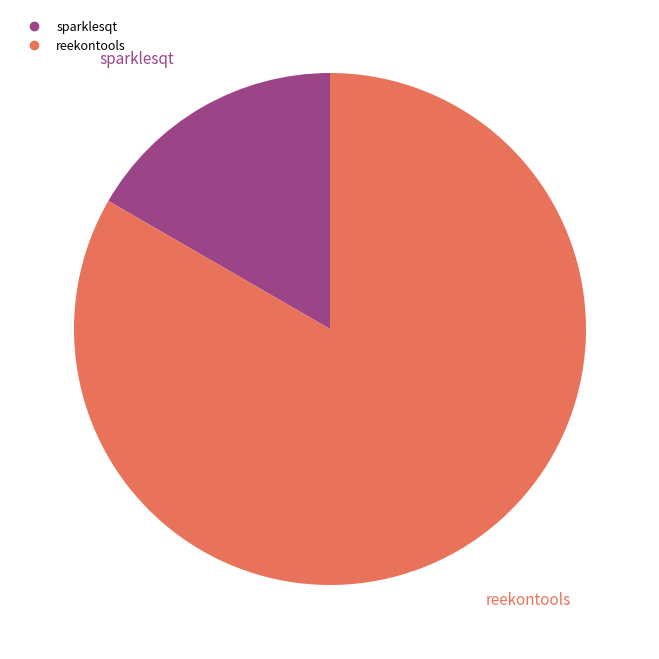

Is there any slice that represents more than half of the pie?

Yes